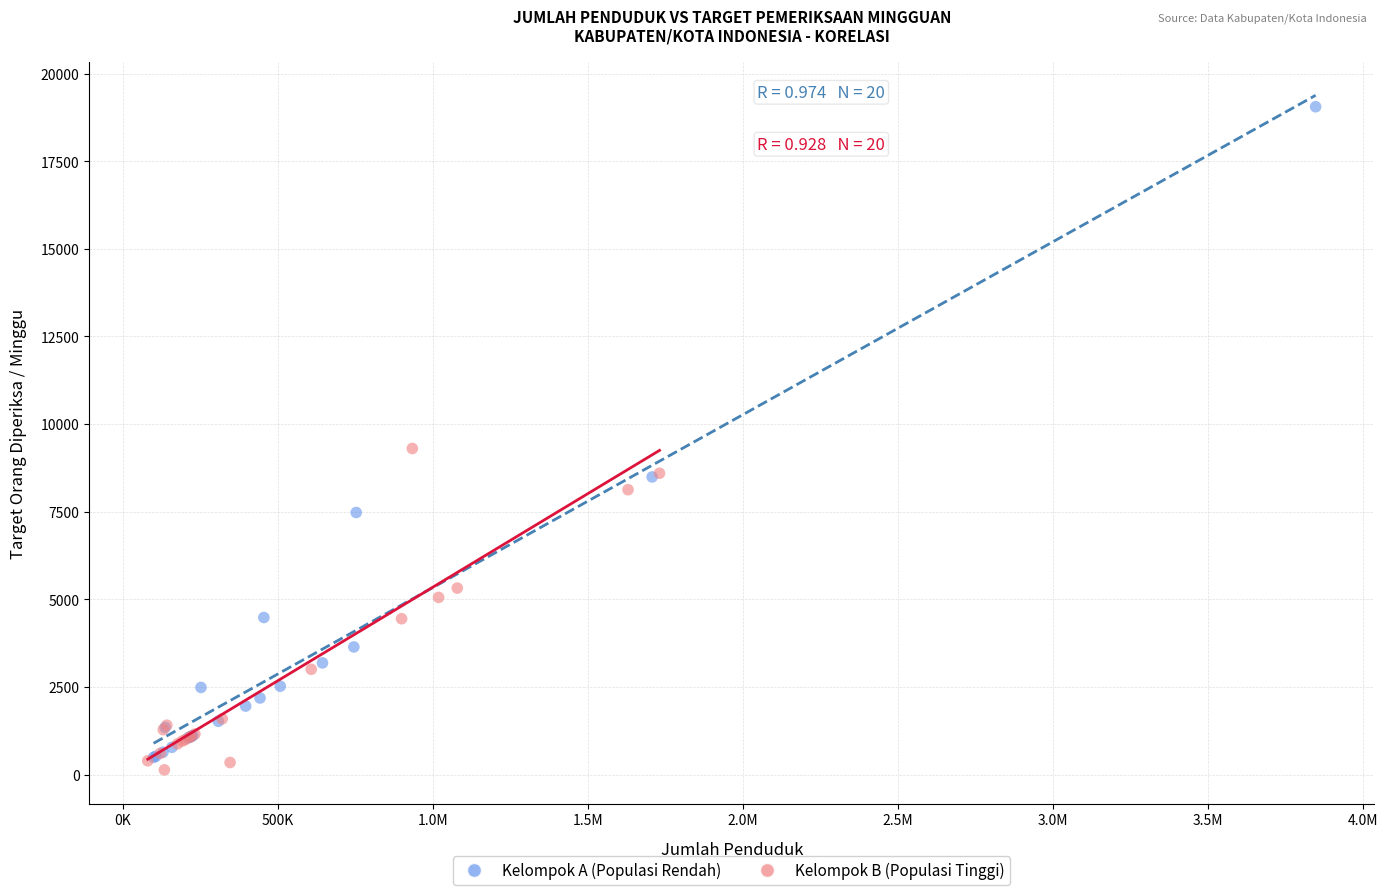

Which series has the widest spread of Y values?

Kelompok A (Populasi Rendah)